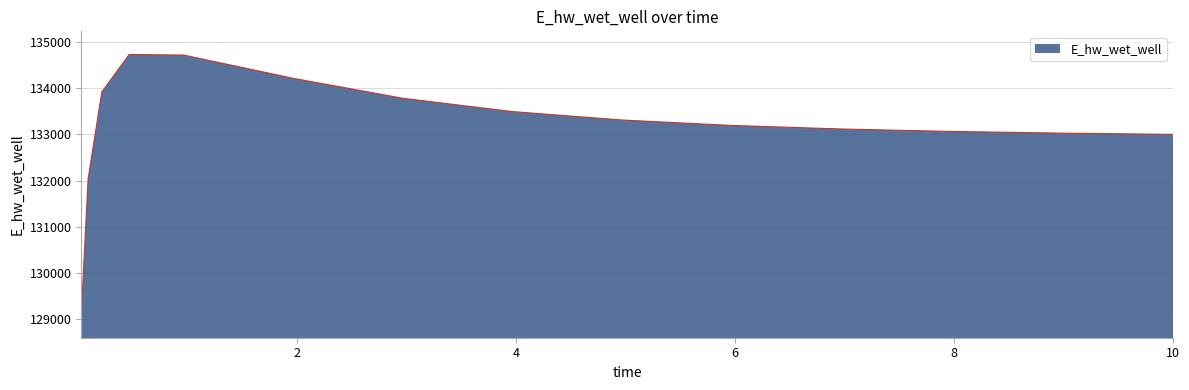

Count the number of data series in this chart.

1